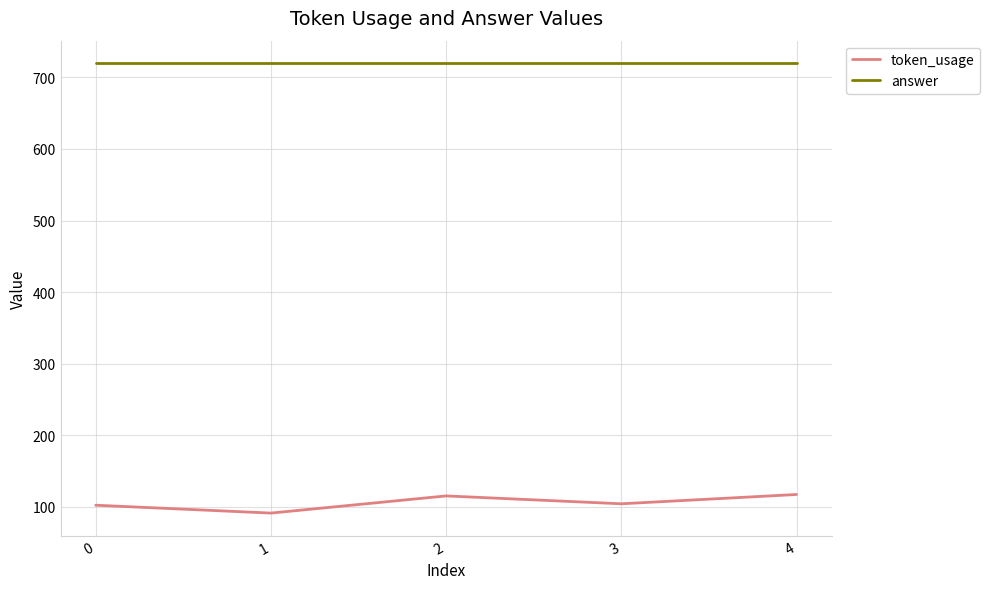

True or false: answer and token_usage intersect in this chart.

False